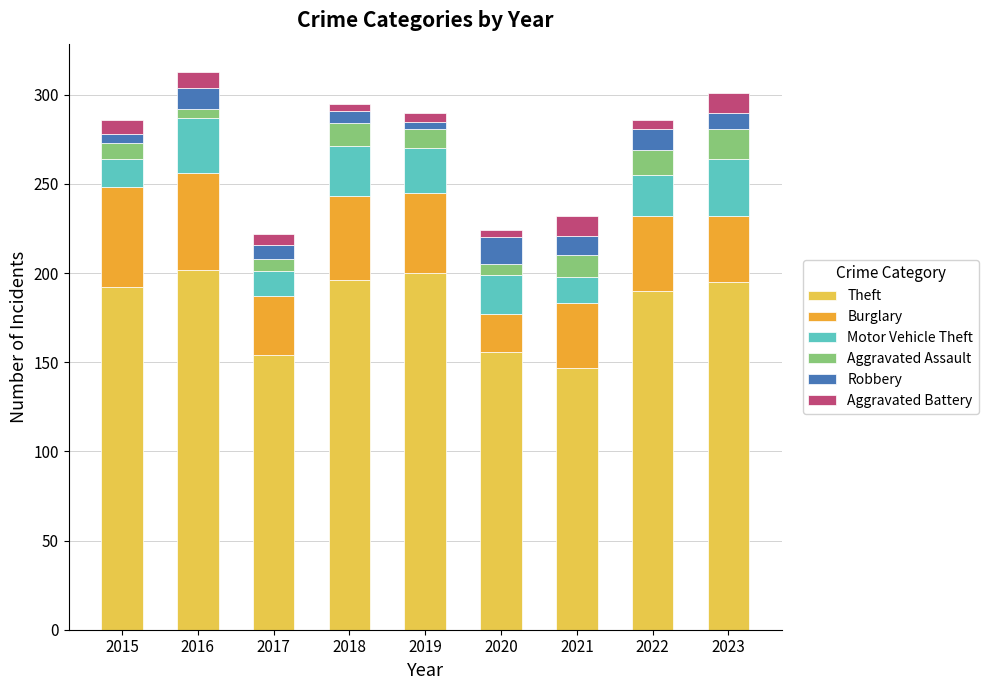

The Theft series shows 154 at 2017. True or false?

True